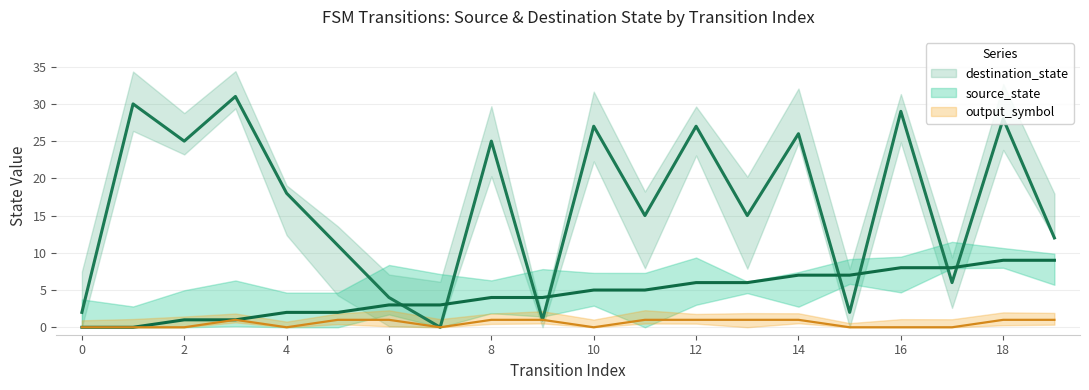

What is the maximum value shown in the chart?

31